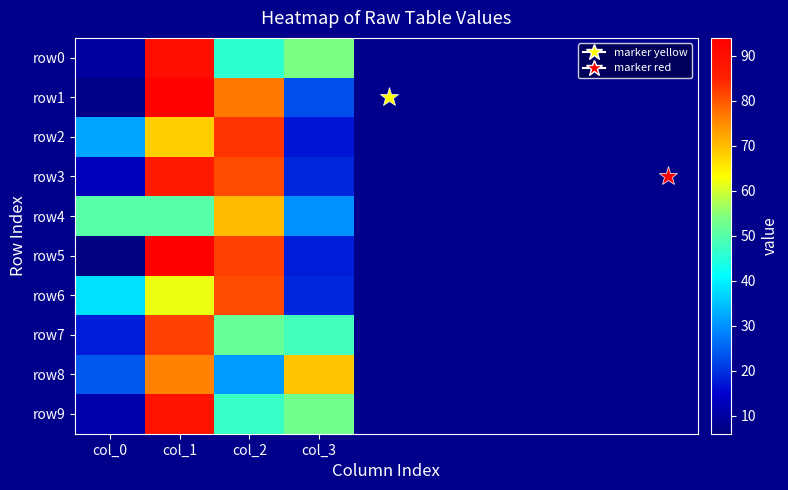

What is the spread (max minus min) of values at col_0?

44